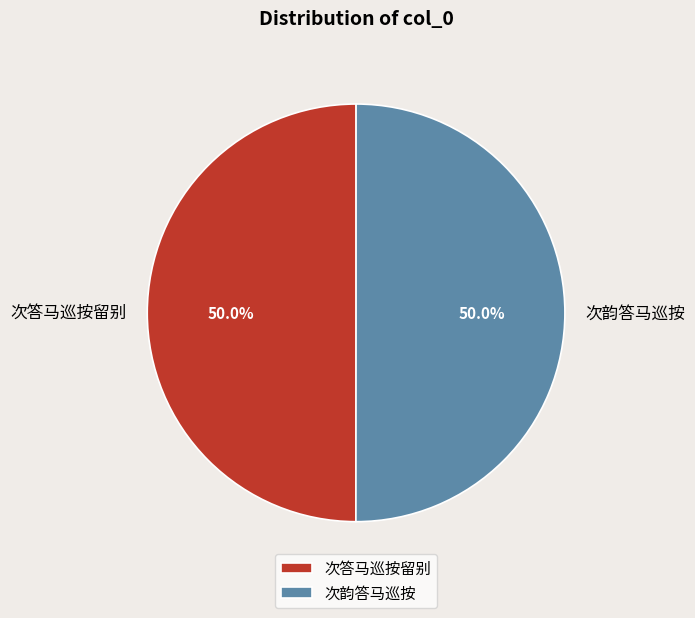

To the nearest percent, what percentage of the pie is 次答马巡按留别?

50%